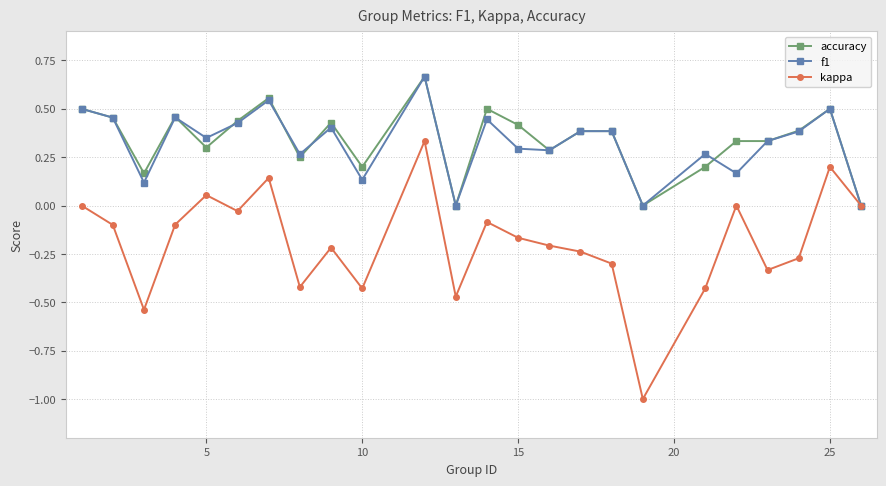

True or false: accuracy has more than 1 interior local peaks.

True